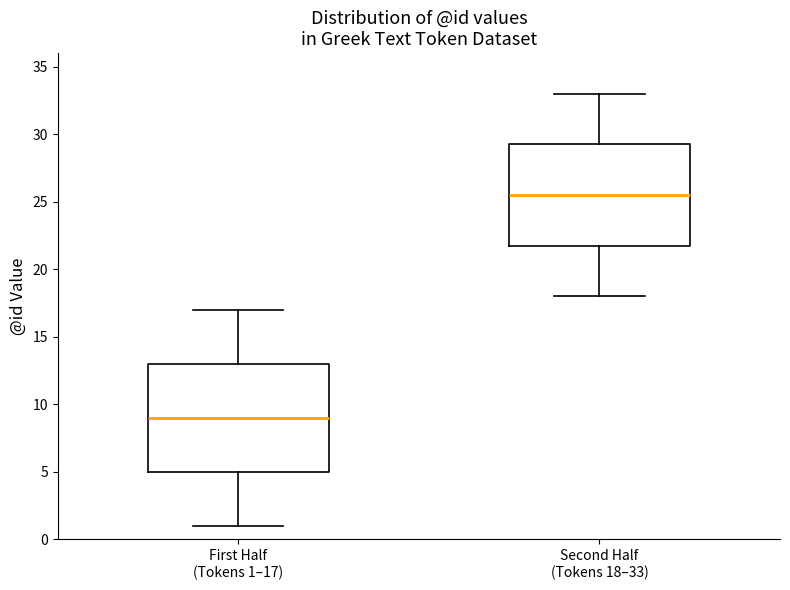

Reading left to right, transcribe this box plot: for each box, give where its median line is, the range the box spans, and where its two whiskers end, as read against the y-axis. The values are not printed on the chart, so give them approximately, as read against the axis.

First Half (Tokens 1–17): median 9.0, box 5.0 to 13.0, whiskers 1.0 to 17.0
Second Half (Tokens 18–33): median 25.5, box 22.0 to 29.5, whiskers 18.0 to 33.0